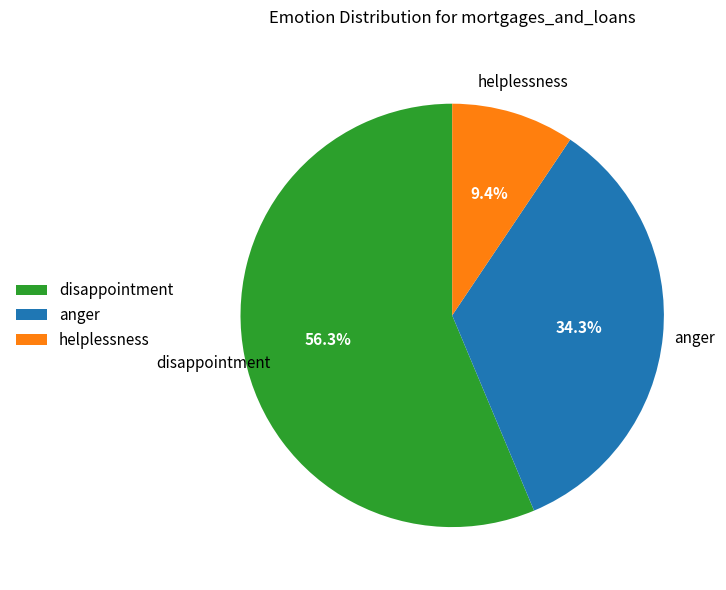

Which slice represents more than half of the pie?

disappointment